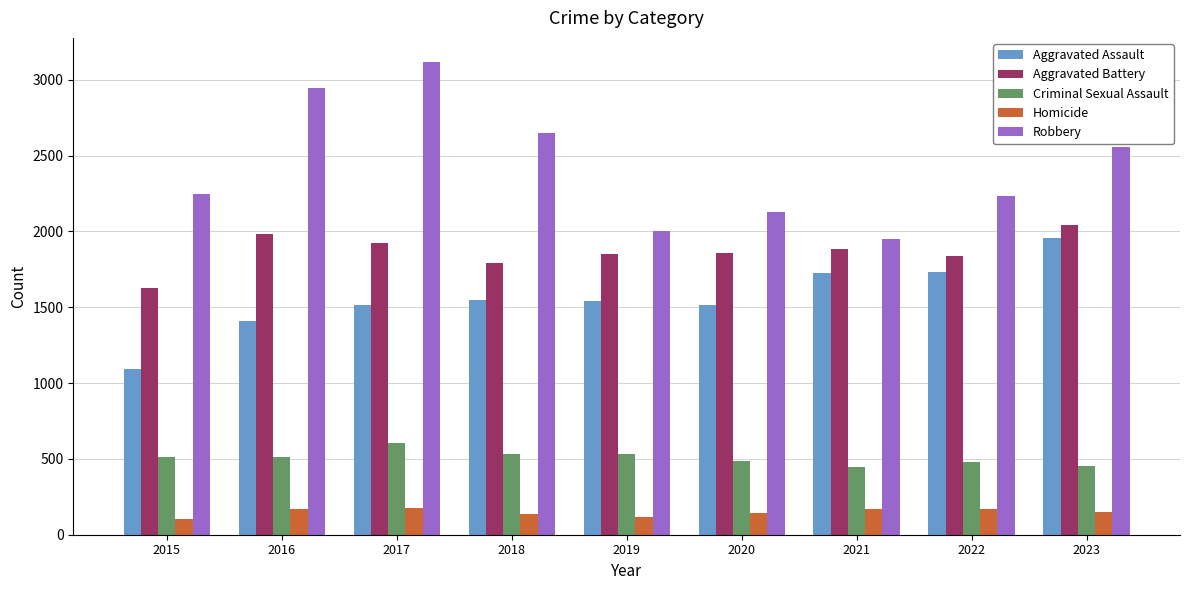

What is the value of the Aggravated Assault bar at the 3rd from the left?

1513